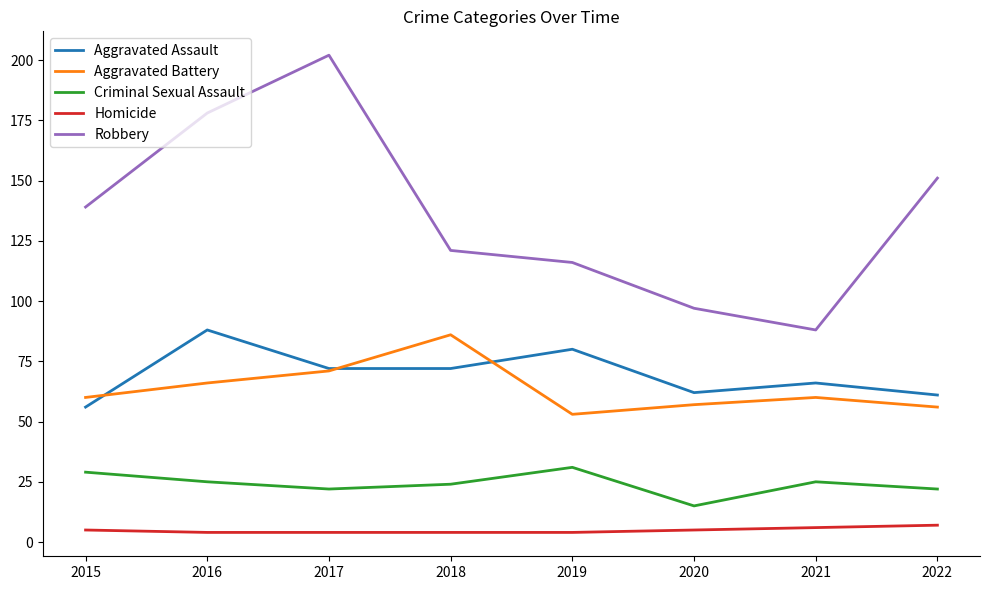

True or false: Criminal Sexual Assault has more than 0 points higher than both neighbors.

True